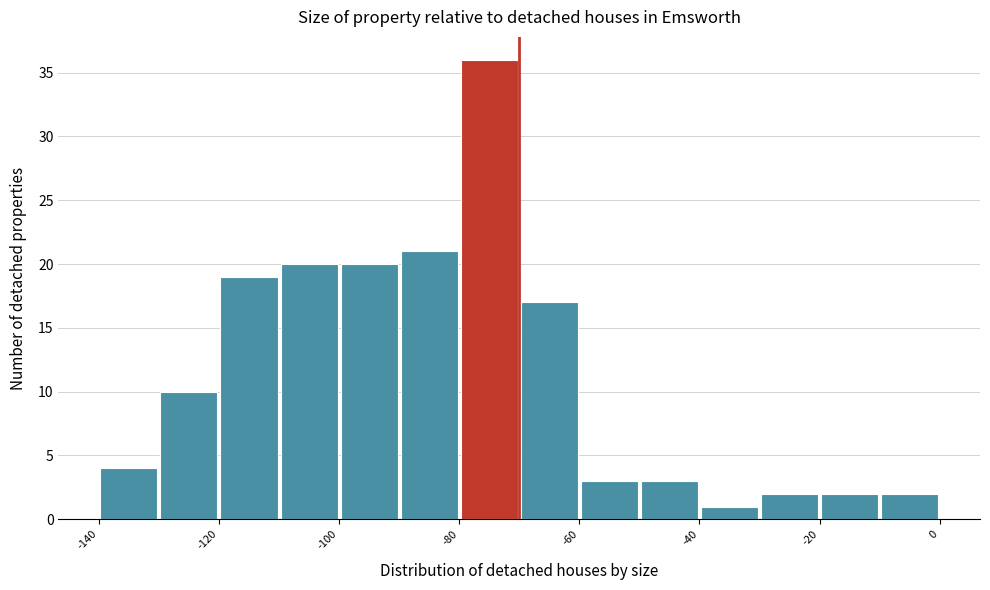

Reading left to right, list every bar in this chart as the range it spans on the x-axis followed by its height. The values are not printed on the chart, so give them approximately, as read against the axis.

-140 to -130: 4
-130 to -120: 10
-120 to -110: 19
-110 to -100: 20
-100 to -90: 20
-90 to -80: 21
-80 to -70: 36
-70 to -60: 17
-60 to -50: 3
-50 to -40: 3
-40 to -30: 1
-30 to -20: 2
-20 to -10: 2
-10 to 0: 2